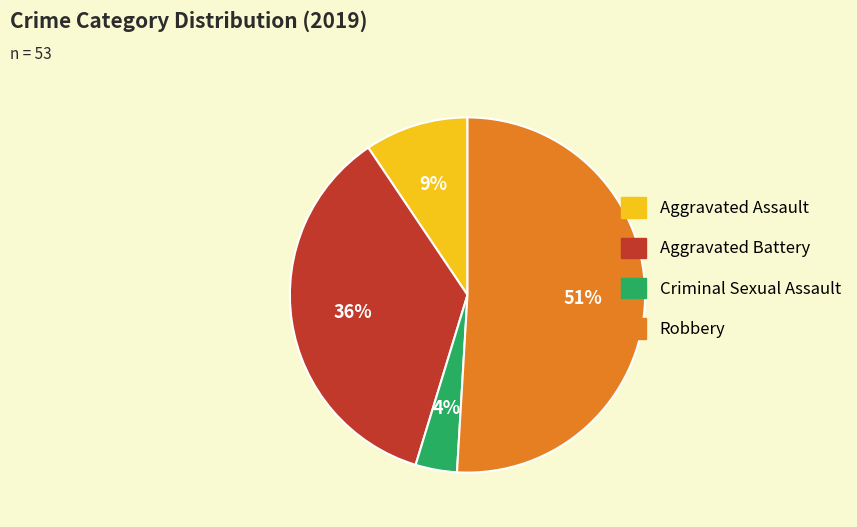

Combined, do Criminal Sexual Assault and Aggravated Battery account for over 50%?

No